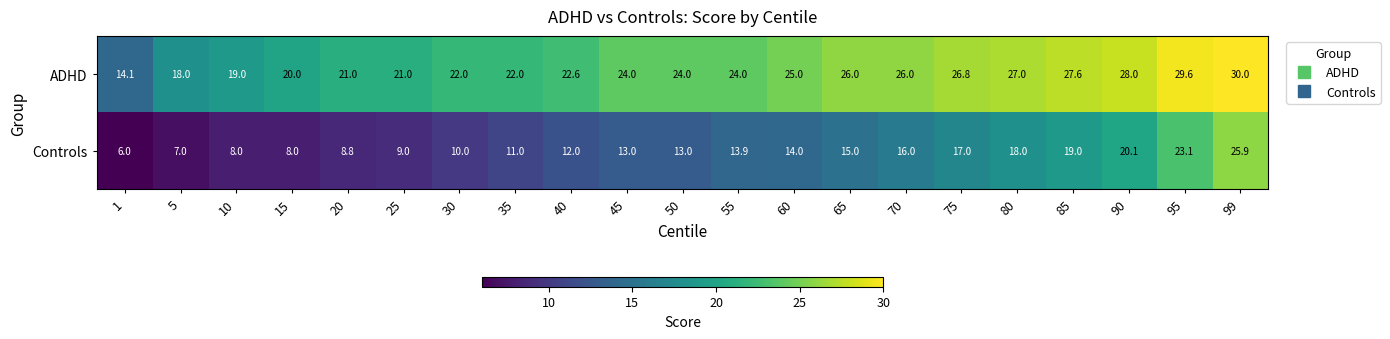

Count the number of categories in the chart.

21